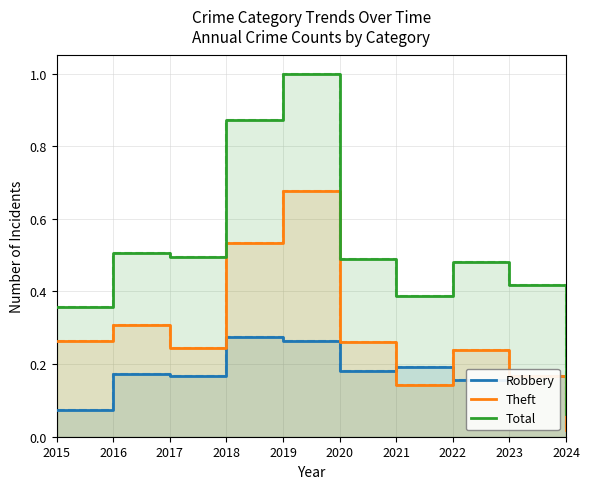

Where is Total nearest to the value 0?

2024